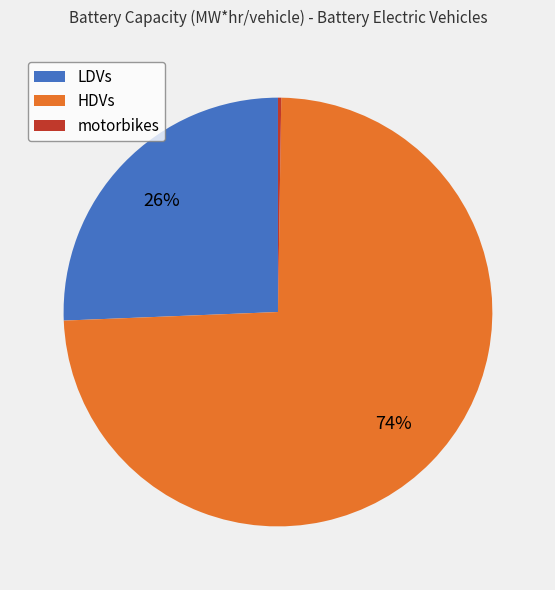

Is there any slice that represents more than half of the pie?

Yes